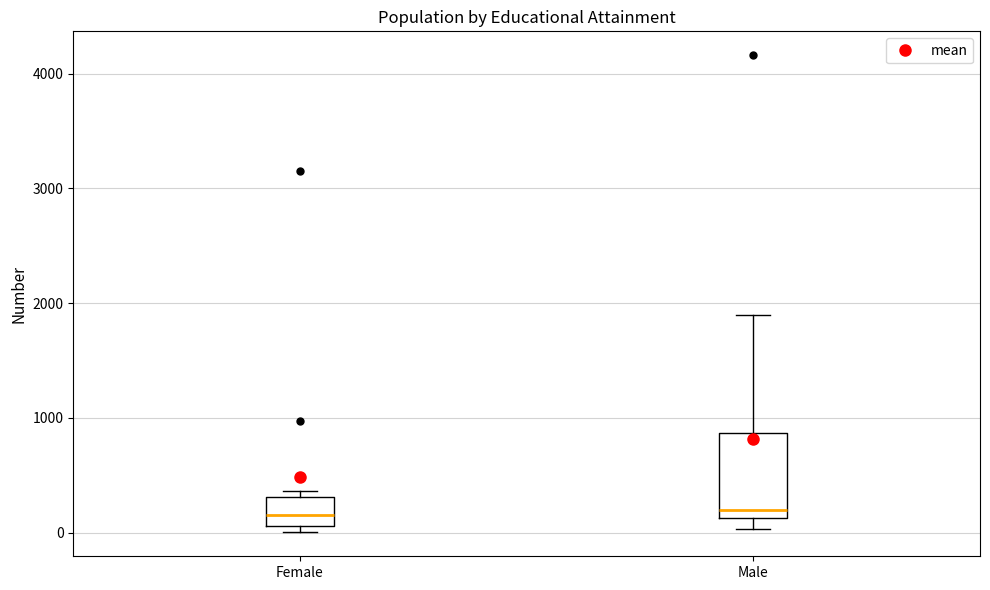

Reading left to right, read every box against the y-axis: the position of its median line, the range the box covers, and the ends of its whiskers. The values are not printed on the chart, so give them approximately, as read against the axis.

Female: median 200, box 100 to 300, whiskers 0 to 400
Male: median 200, box 100 to 900, whiskers 0 to 1900